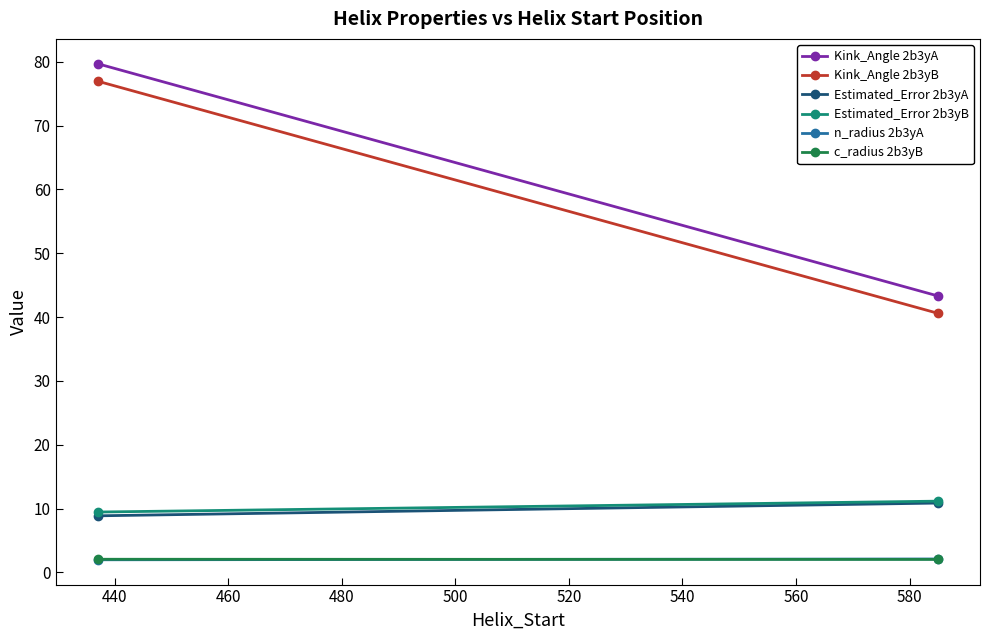

Reading left to right, list all the values displayed in this chart.

Kink_Angle 2b3yA: 79.7	43.3
Kink_Angle 2b3yB: 77.0	40.6
Estimated_Error 2b3yA: 8.9	10.9
Estimated_Error 2b3yB: 9.4	11.2
n_radius 2b3yA: 2.0	2.1
c_radius 2b3yB: 2.0	2.0